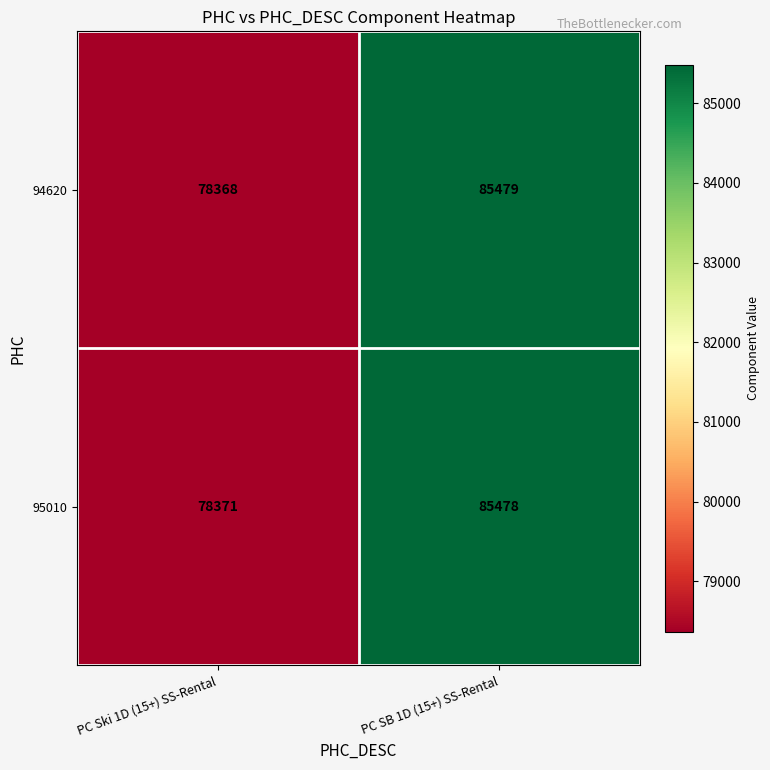

Reading left to right, transcribe all the data shown in this chart.

94620: PC Ski 1D (15+) SS-Rental=78368	PC SB 1D (15+) SS-Rental=85479
95010: PC Ski 1D (15+) SS-Rental=78371	PC SB 1D (15+) SS-Rental=85478